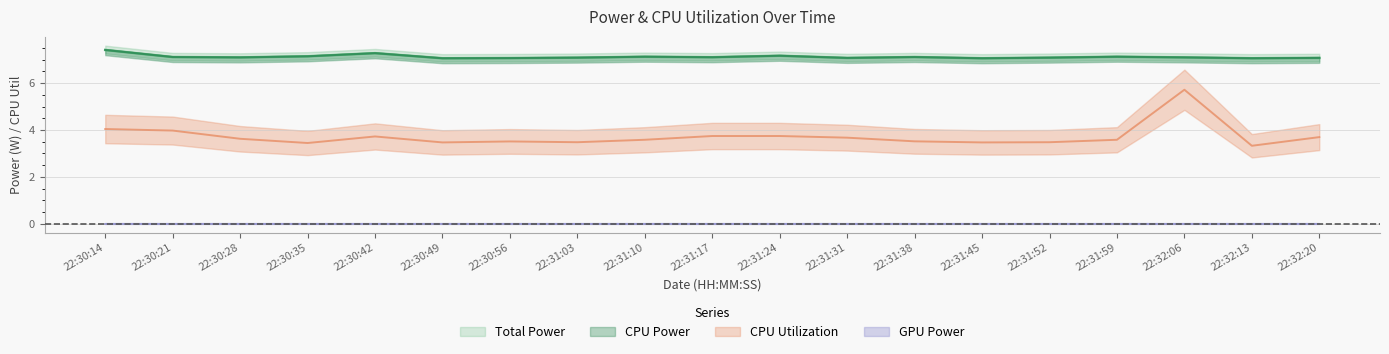

The Total Power series shows 7.1 at 22:30:56. True or false?

True